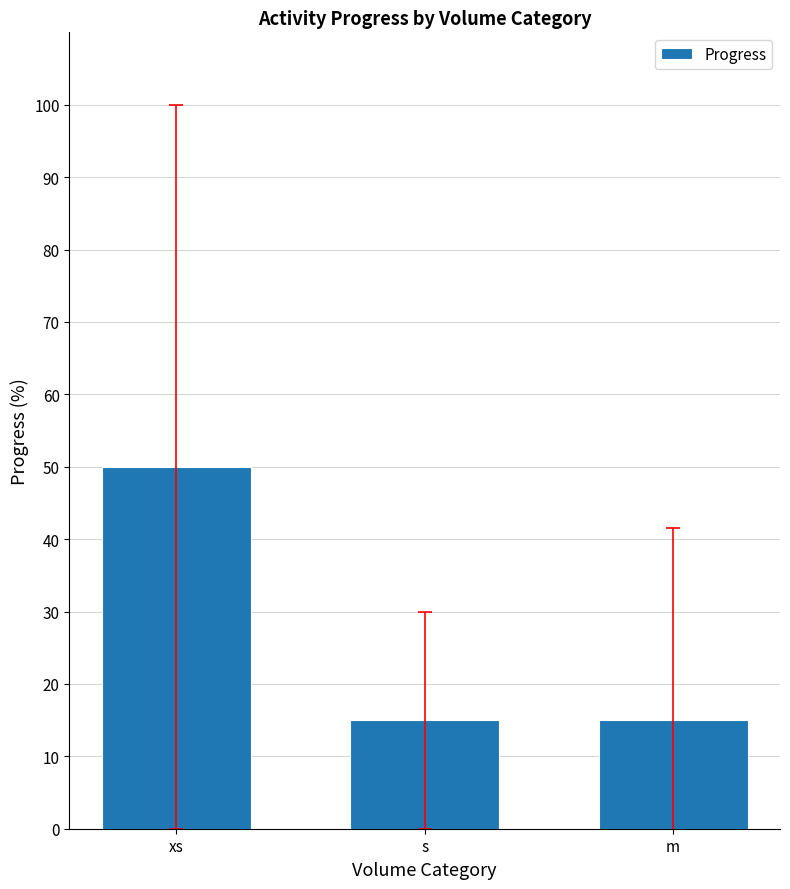

What is the ratio of the value at s to the value at m?

1.0